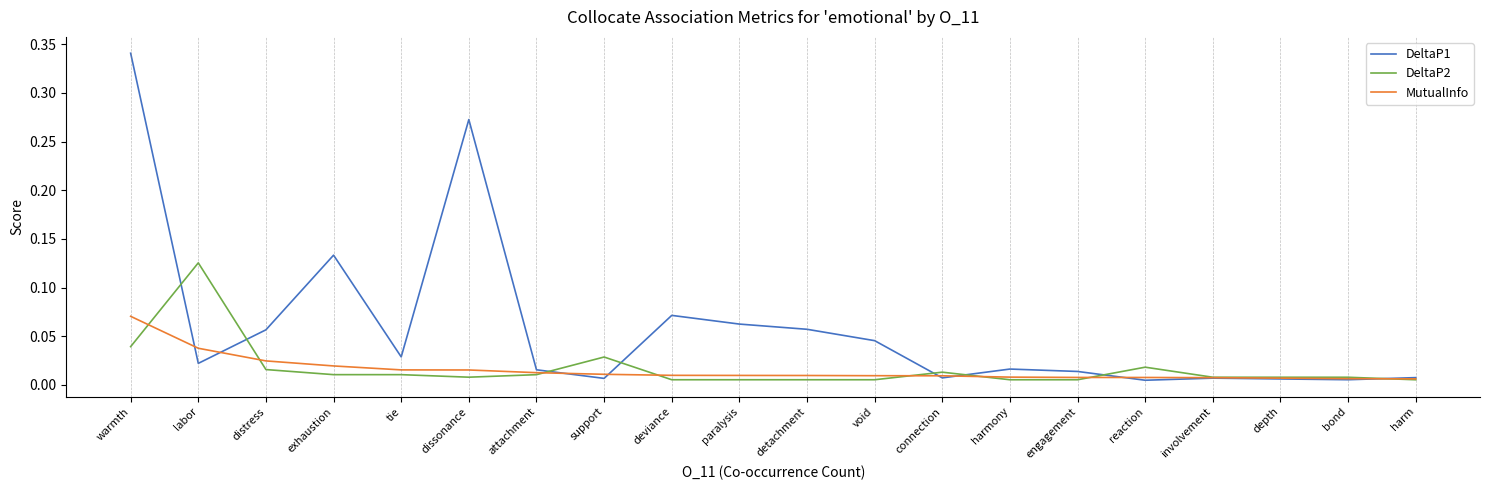

Which series has the largest total across all categories?

DeltaP1